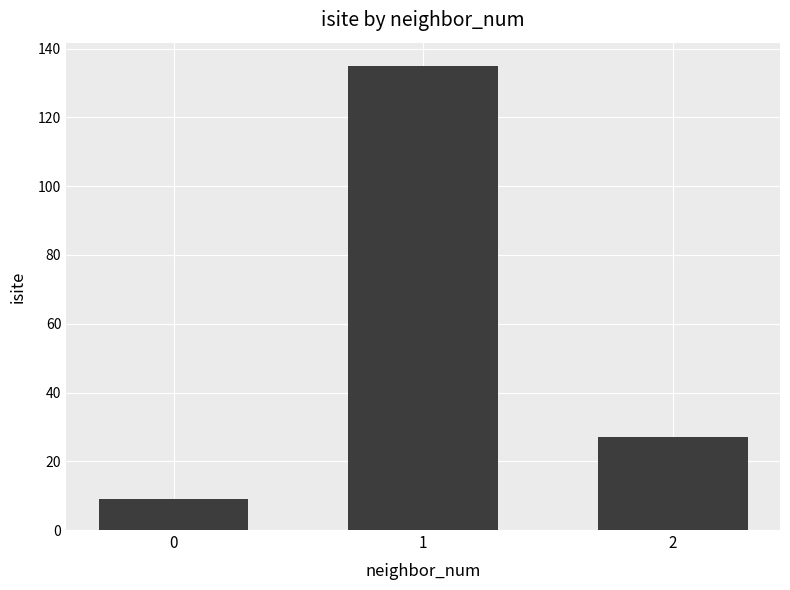

How many data points does each series have?

3